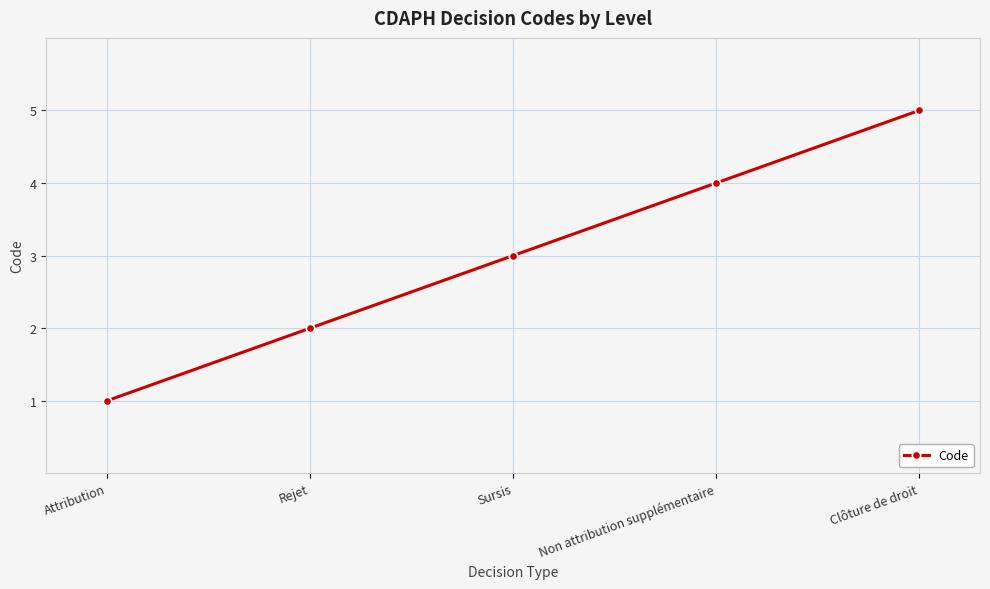

List the labels in order of value, largest first.

Clôture de droit, Non attribution supplémentaire, Sursis, Rejet, Attribution